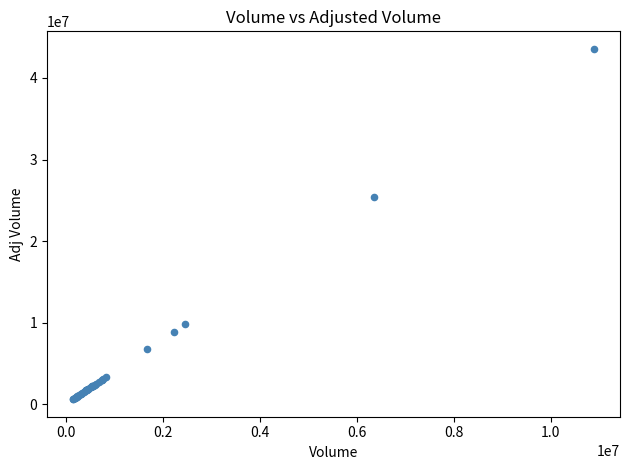

What Y value in the scatter plot is closest to 22085600?

25415200